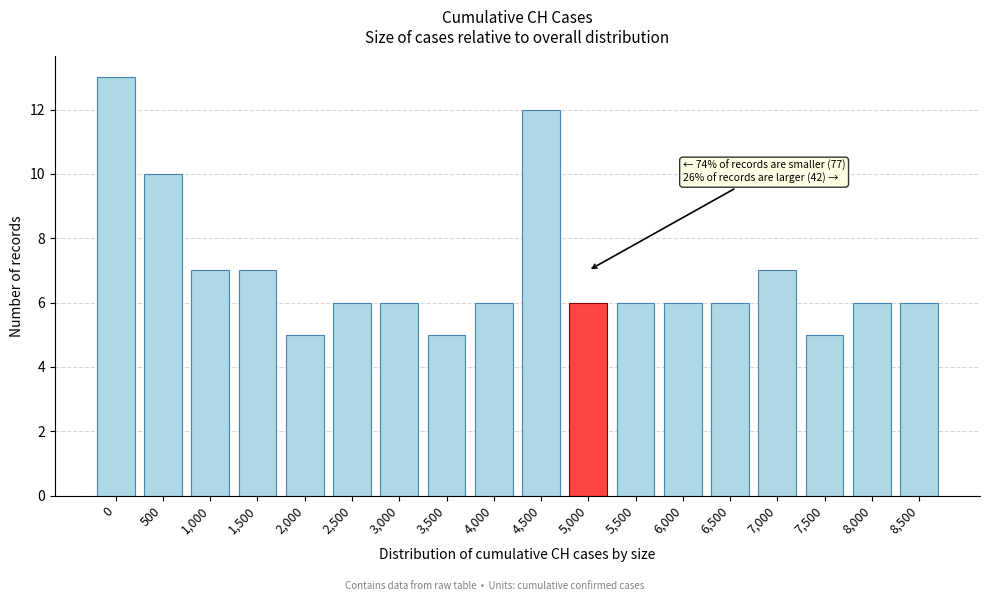

Reading right to left, transcribe all the data shown in this chart.

6	6	5	7	6	6	6	6	12	6	5	6	6	5	7	7	10	13